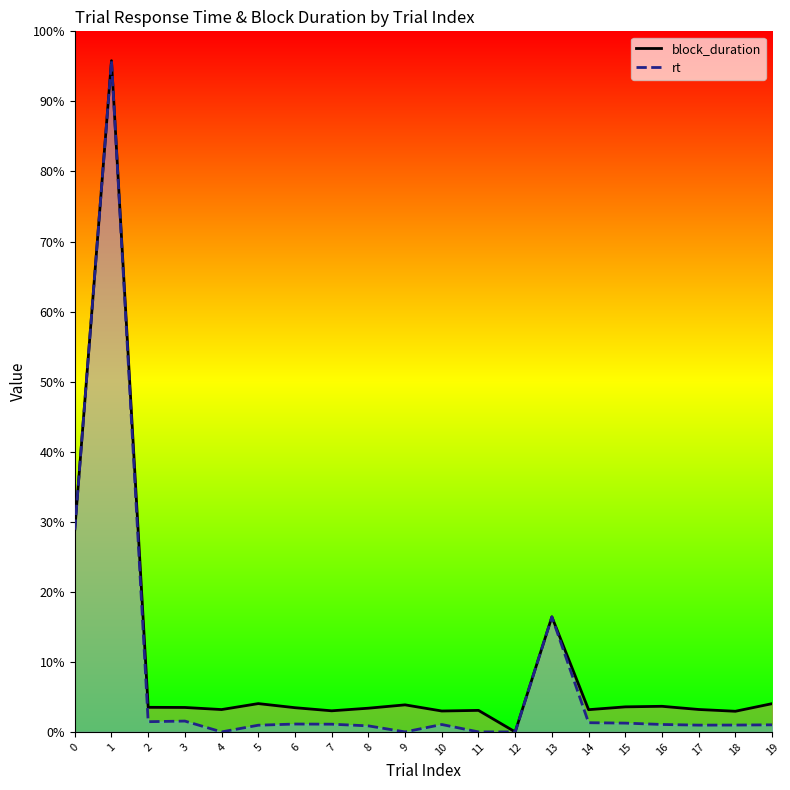

True or false: rt has more than 1 points higher than both neighbors.

True